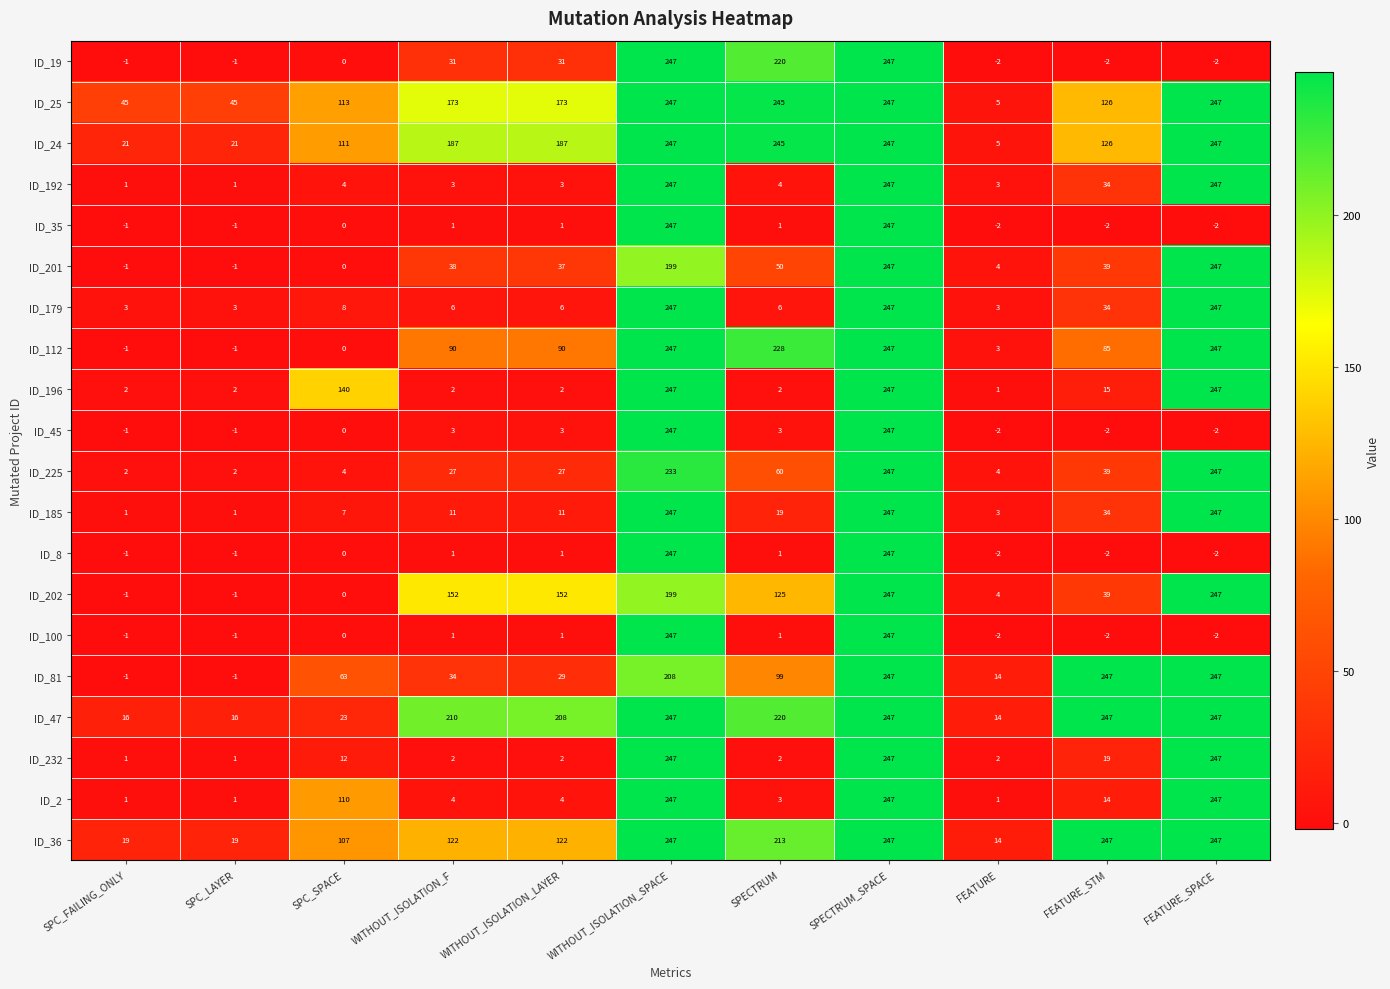

Is the value of ID_225 at FEATURE_STM greater than the value of ID_179 at SPC_SPACE?

Yes